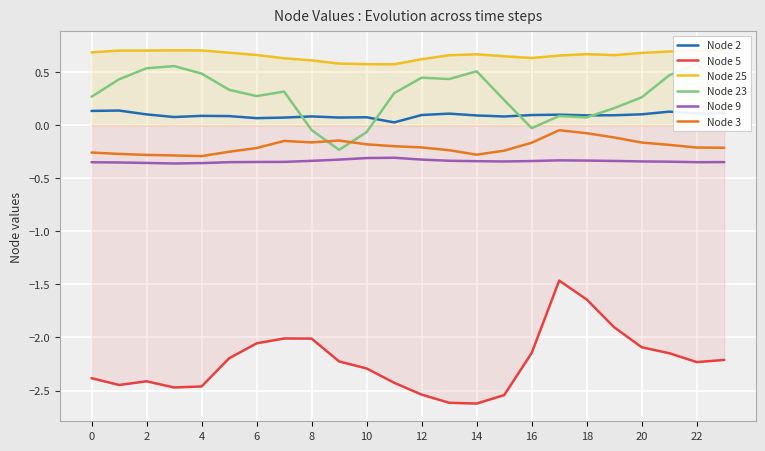

The Node 2 series shows 0.1 at 0. True or false?

True